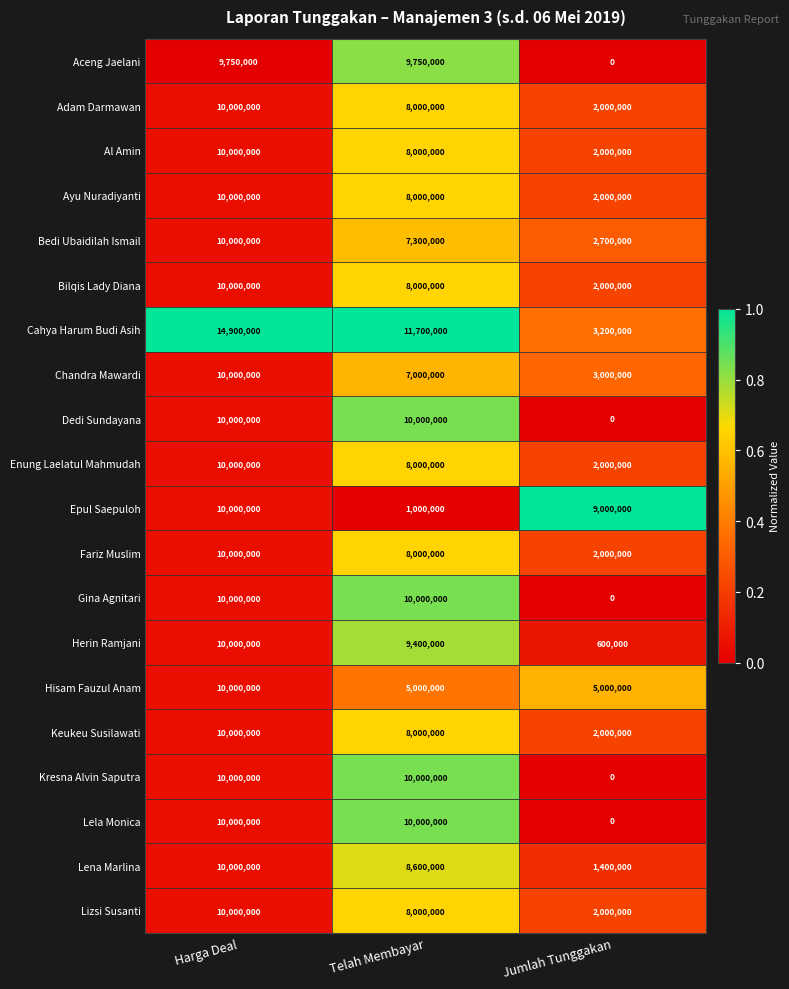

At which label does Gina Agnitari reach its minimum?

Jumlah Tunggakan